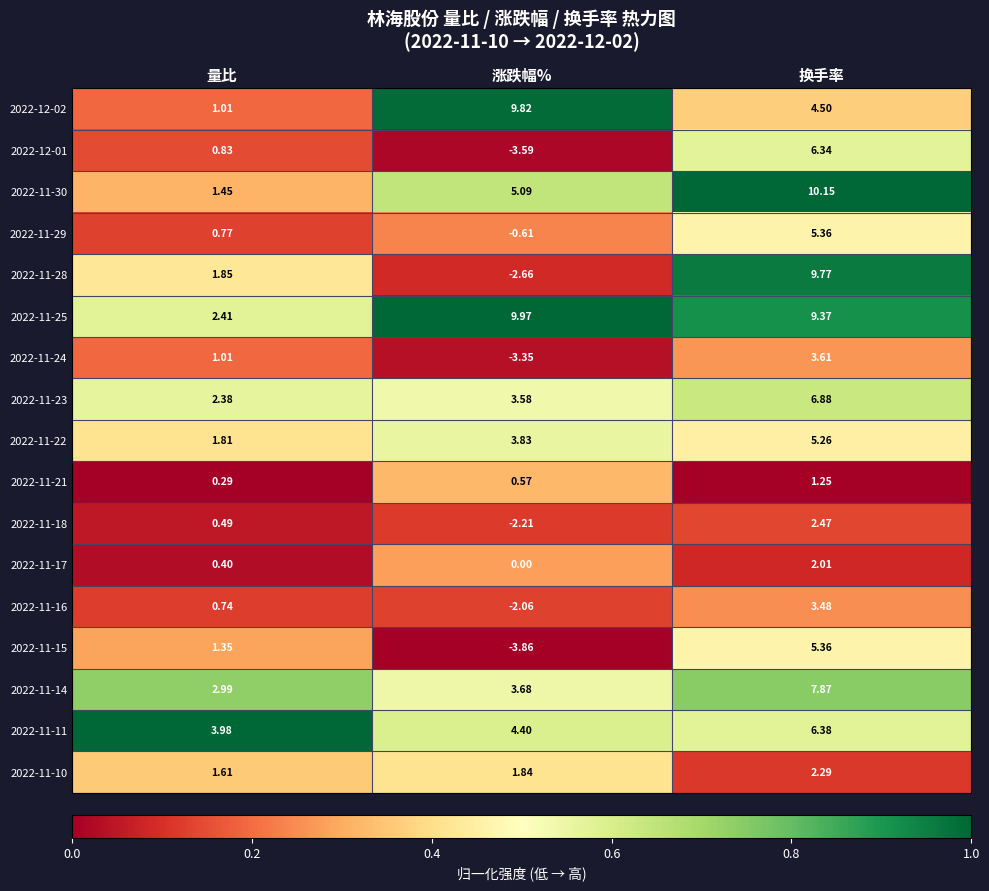

Where does the 2022-11-18 series first go above 0?

量比